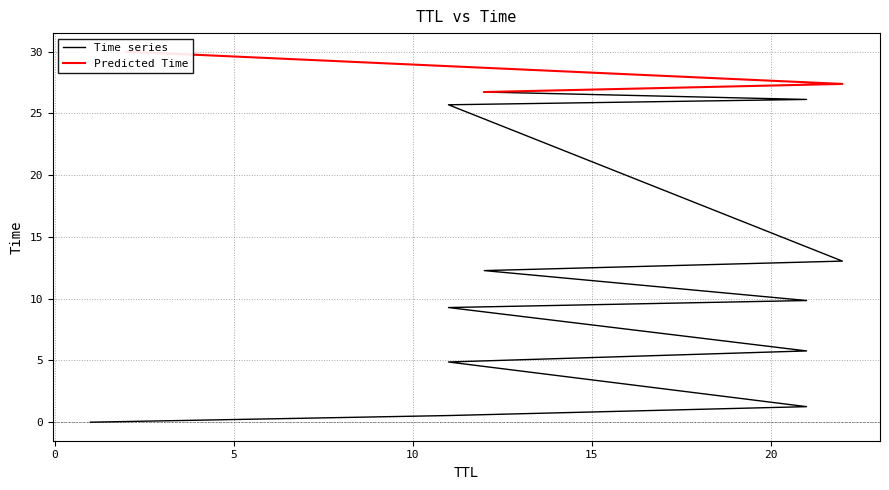

What is the label of the 12th point from the right?

21